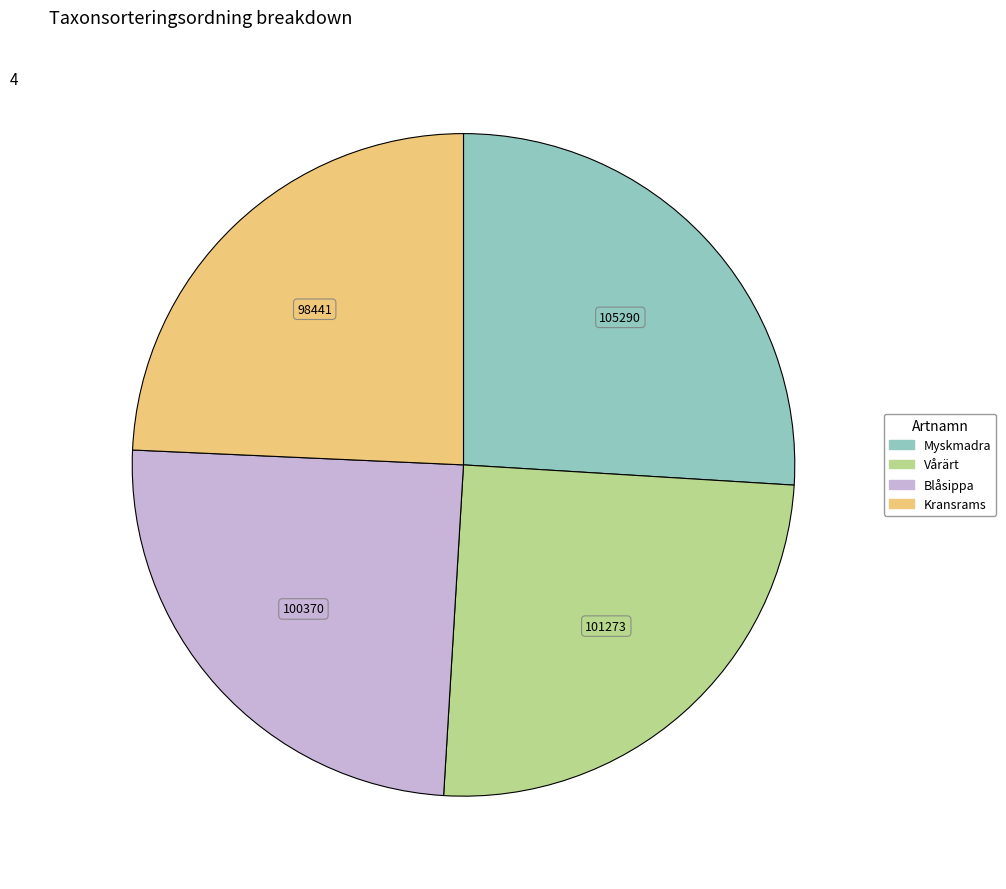

Is the sum of Vårärt and Kransrams greater than half?

No